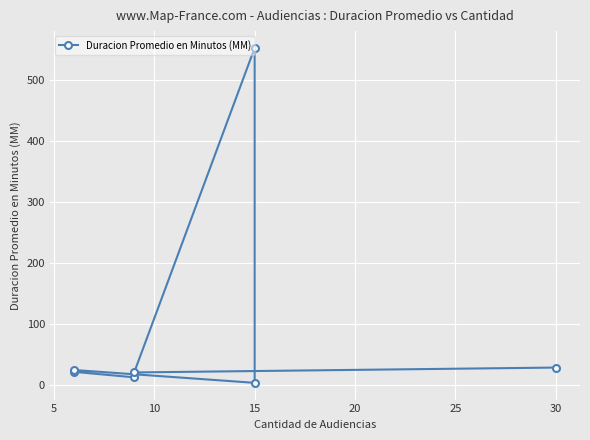

What is the value of the 4th point from the left?

4